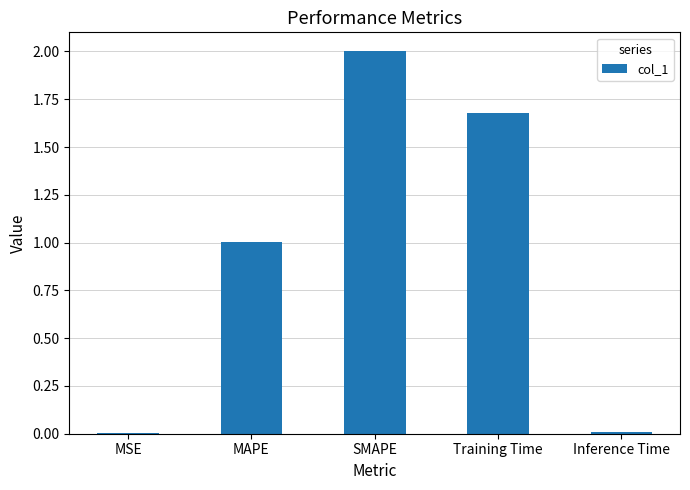

Where does the data first go above 1?

MAPE